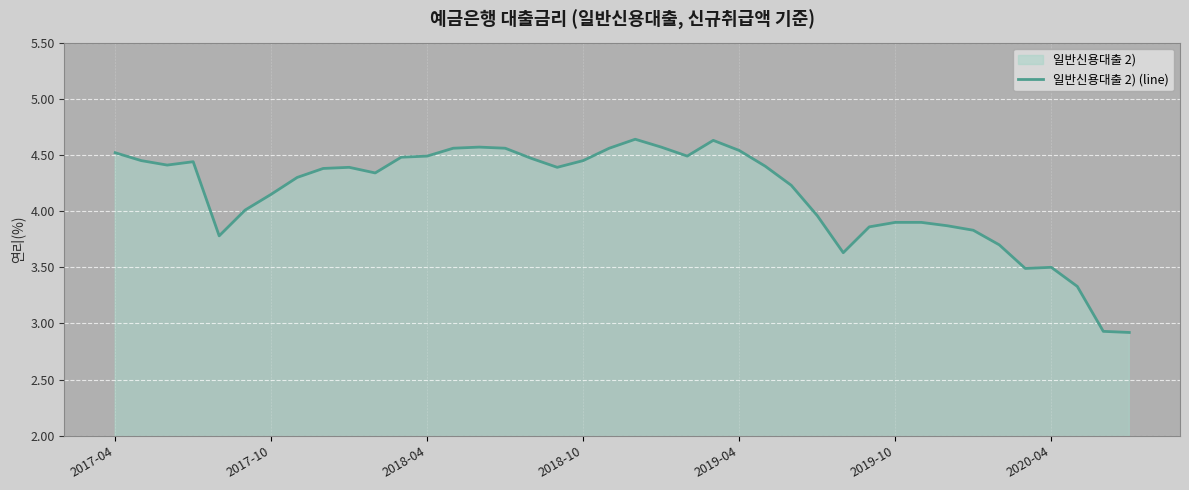

How many points are lower than both their immediate neighbors (excluding endpoints)?

7